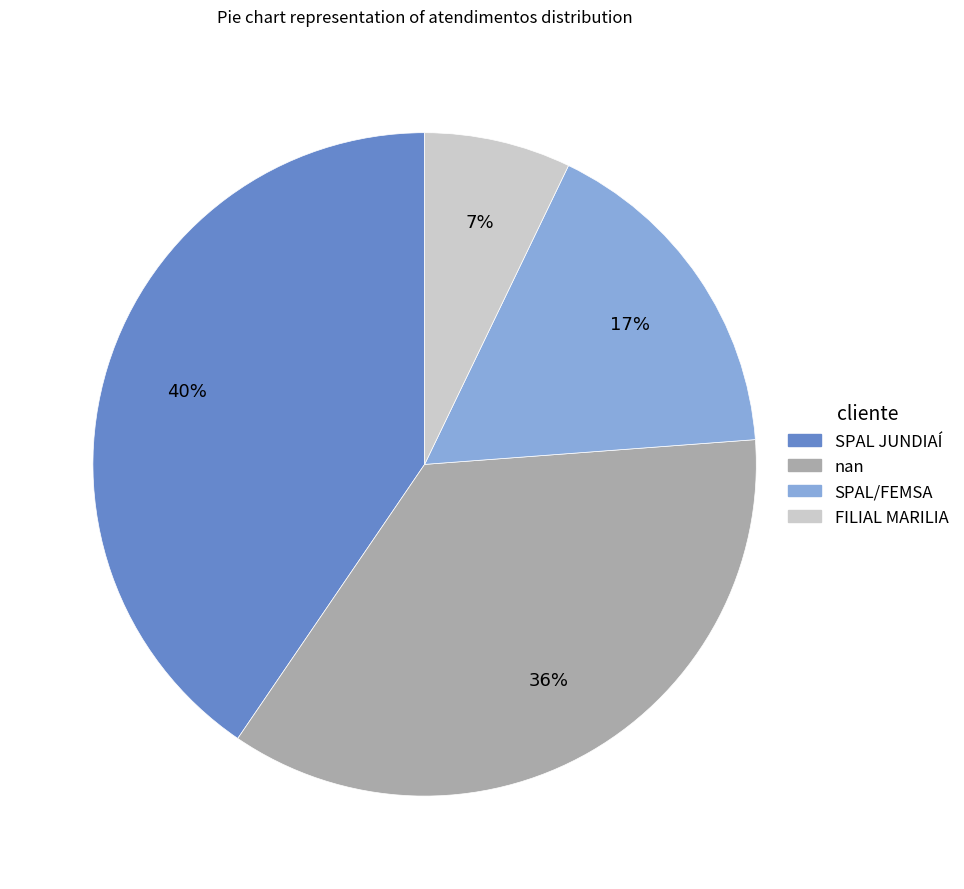

Does SPAL/FEMSA account for over 50% of the chart?

No